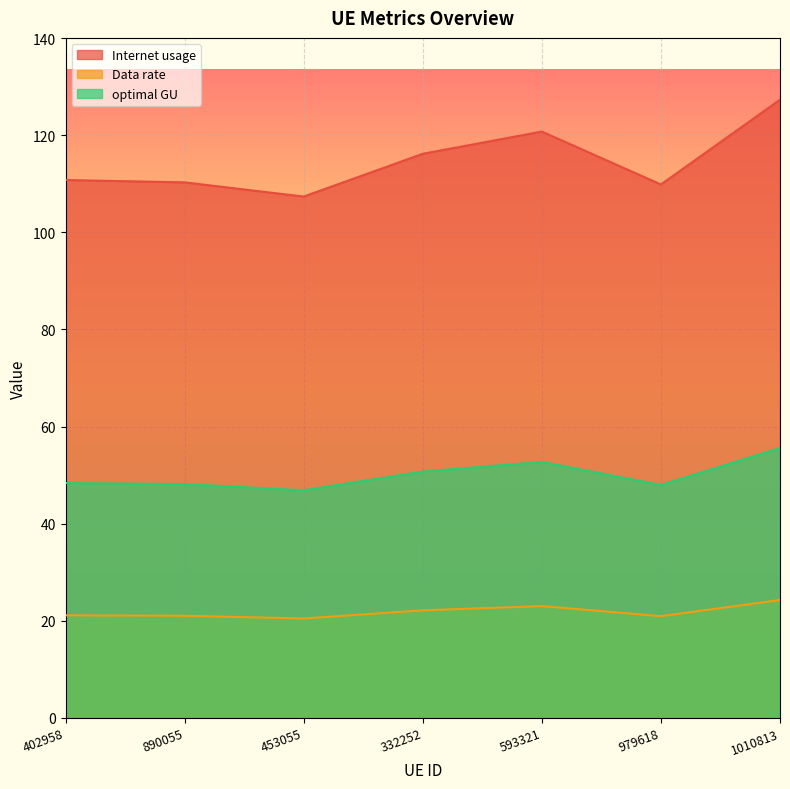

What are all the series names shown in the legend?

Internet usage, Data rate, optimal GU